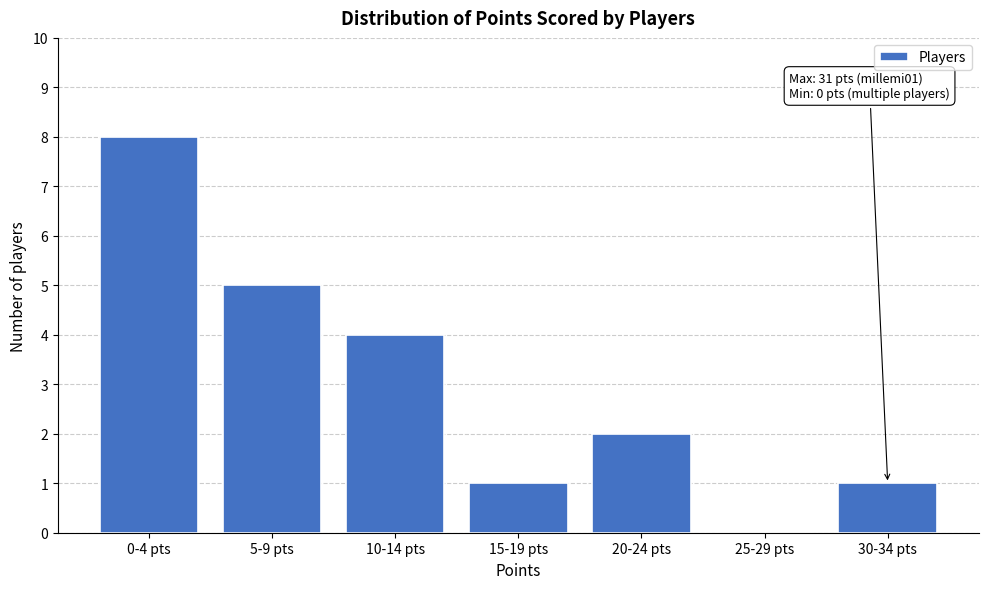

Reading left to right, what are all the values shown in this chart?

0-4 pts=8	5-9 pts=5	10-14 pts=4	15-19 pts=1	20-24 pts=2	25-29 pts=0	30-34 pts=1